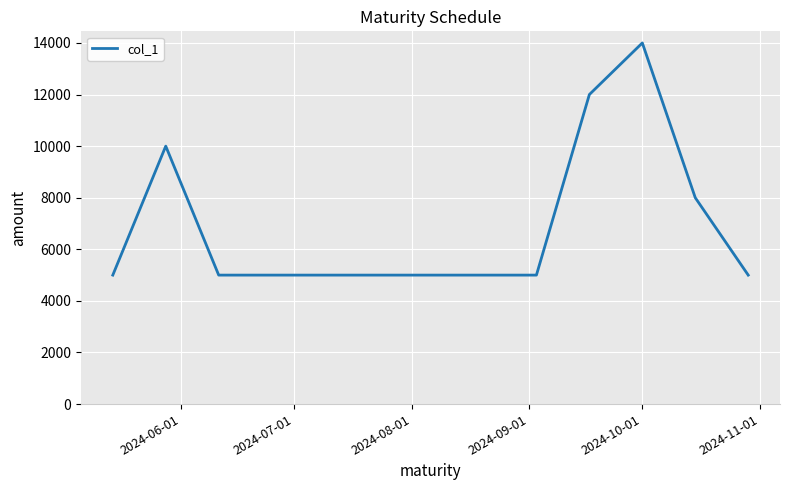

What is the smallest value displayed?

5000